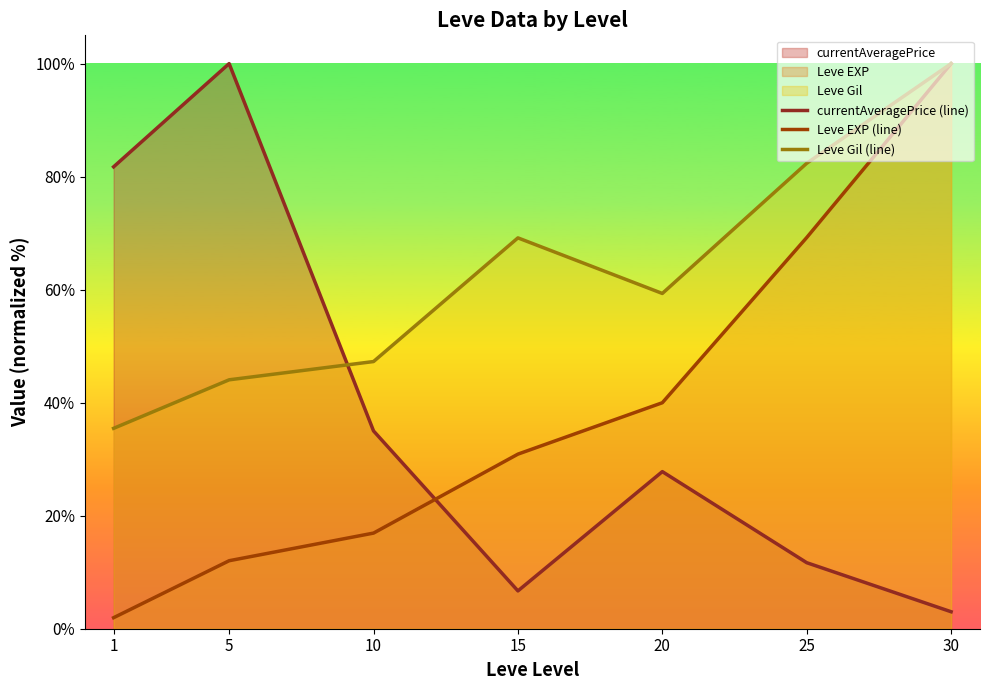

At which category does the chart reach its peak across all series?

5